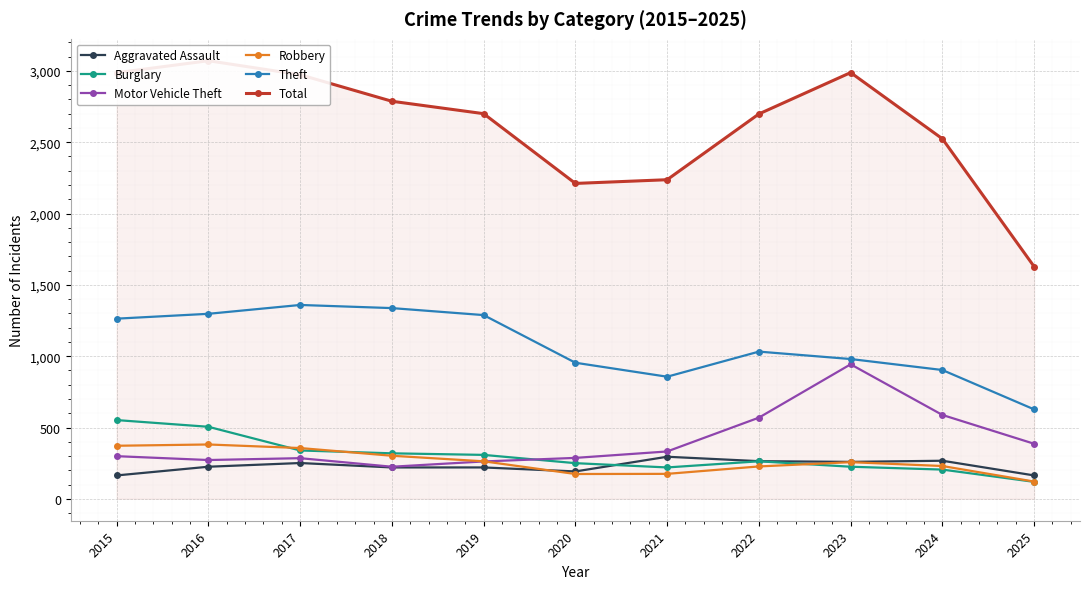

How many interior local peaks does the Aggravated Assault series have?

3